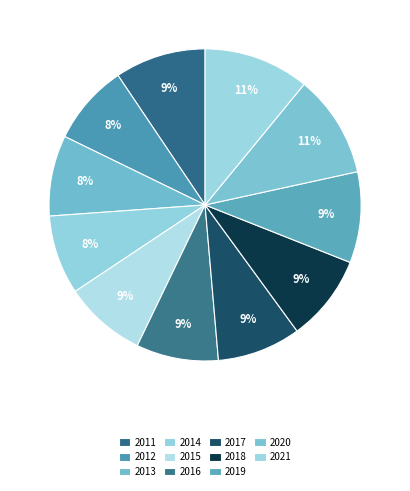

Is there a majority slice in this chart?

No